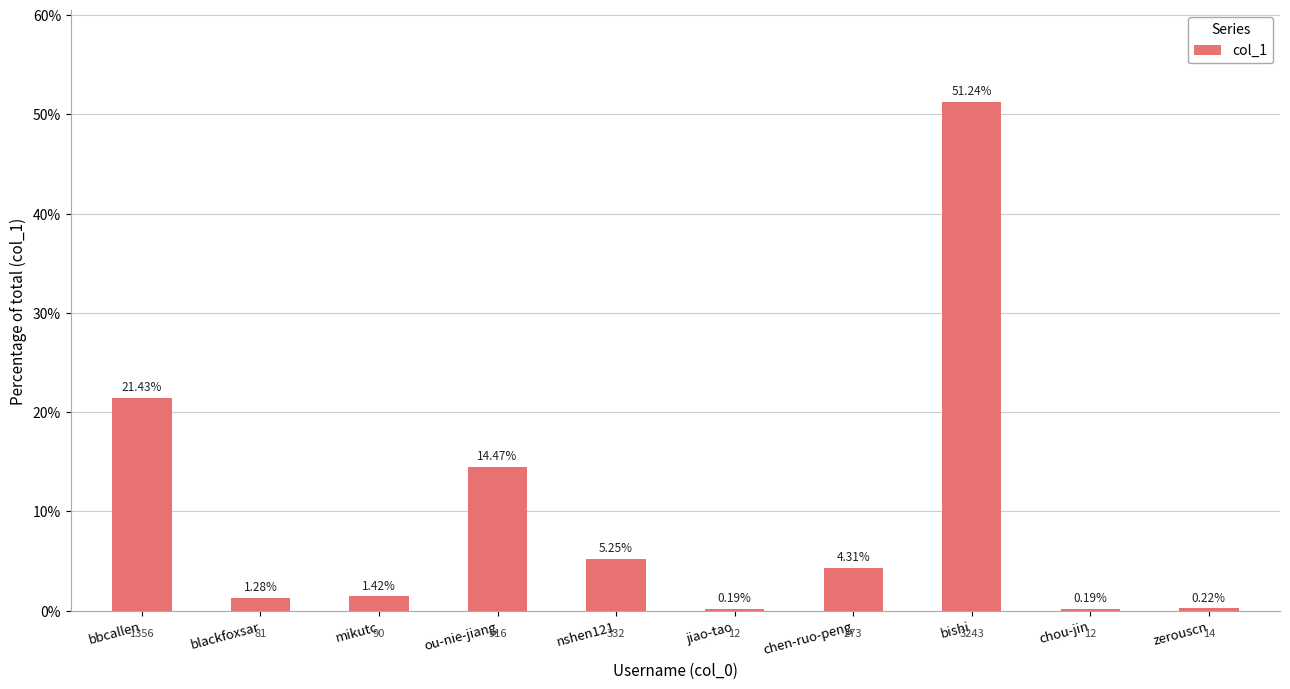

Between chen-ruo-peng and blackfoxsar, which is larger?

chen-ruo-peng